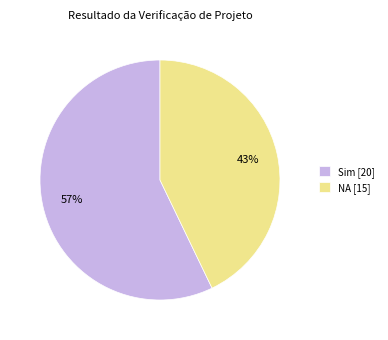

Which category has the biggest portion of the pie?

Sim